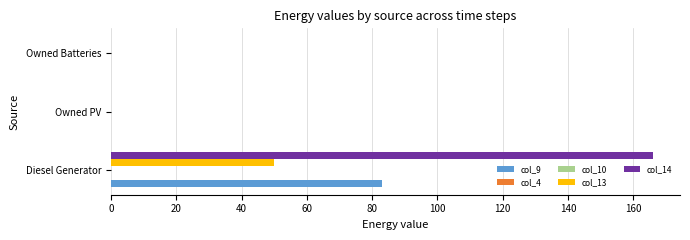

What are all the series names shown in the legend?

col_9, col_4, col_10, col_13, col_14